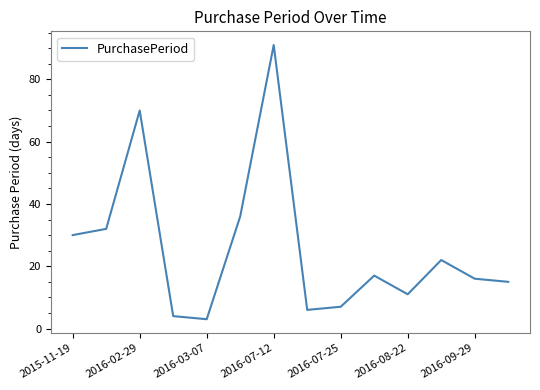

What is the difference between the second highest and second lowest values?

66